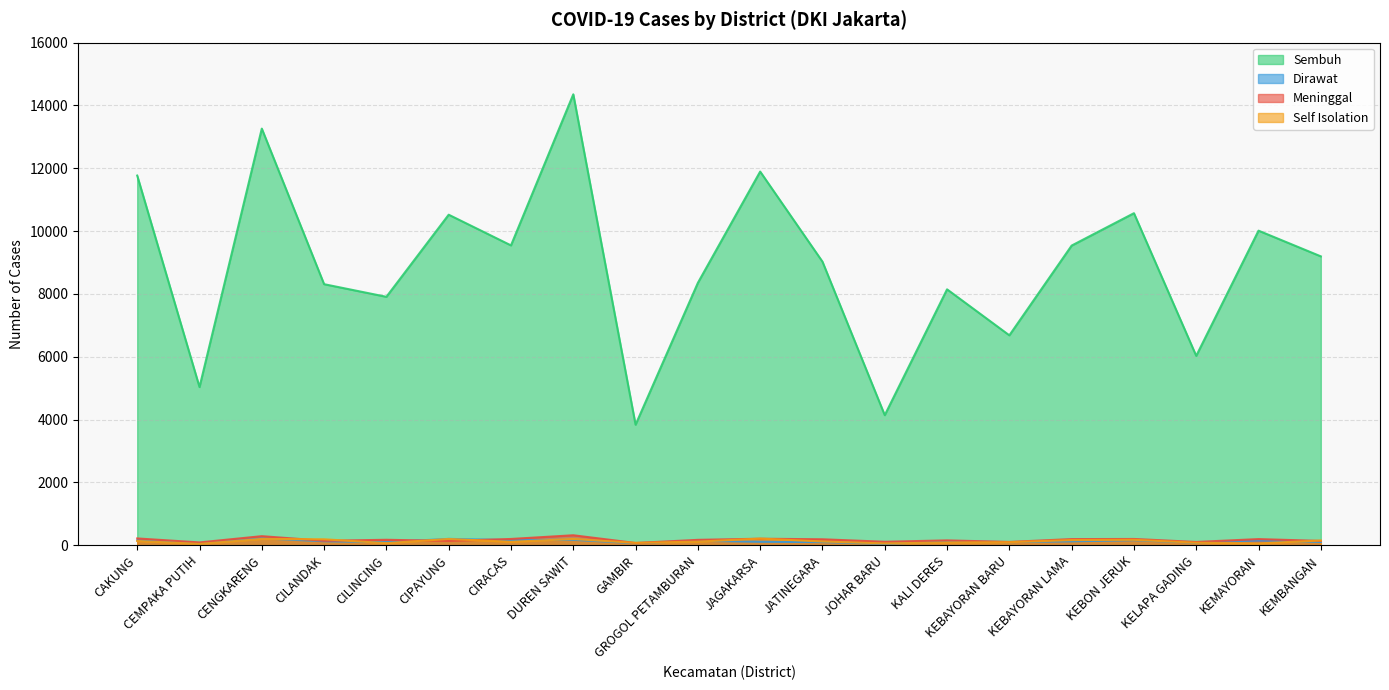

True or false: Sembuh and Meninggal cross at least once.

False